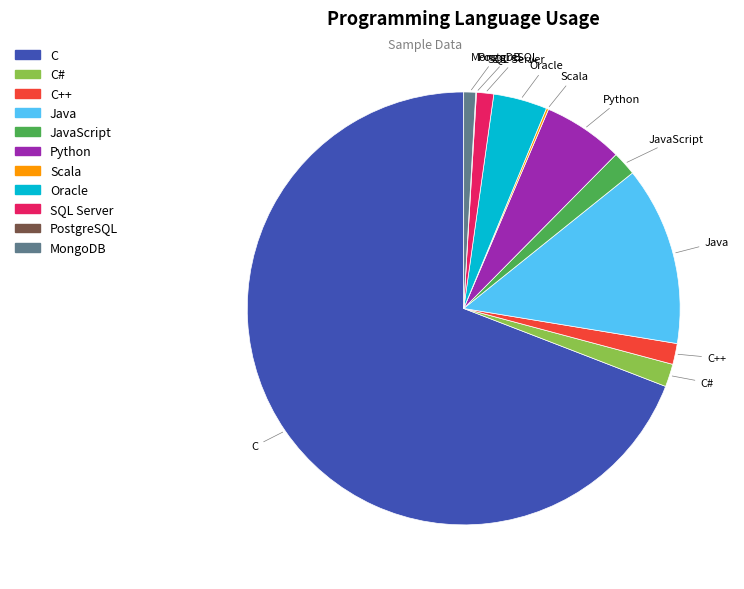

Which category has the biggest portion of the pie?

C